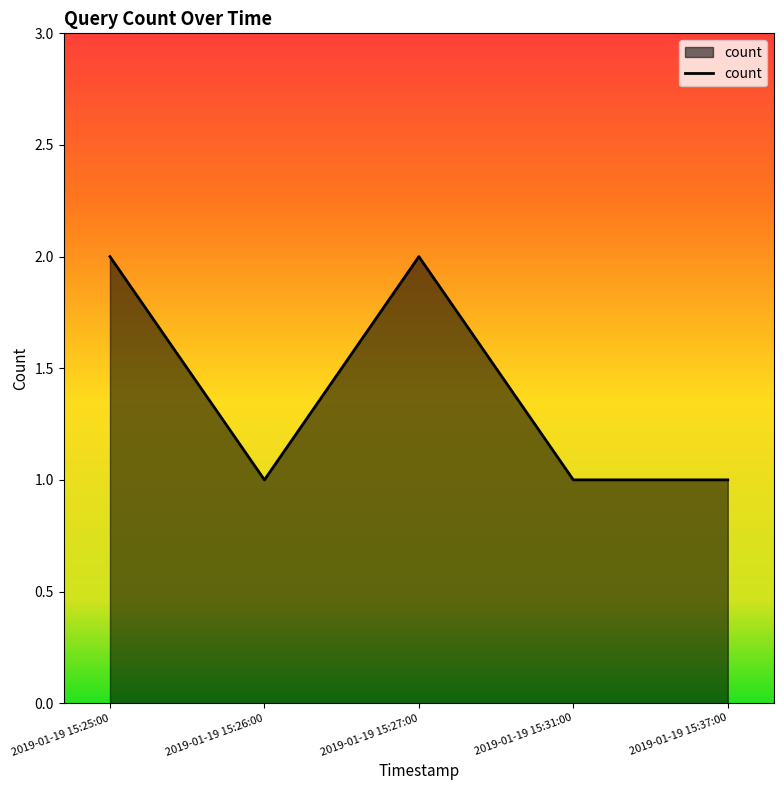

What is the sum of all values?

7